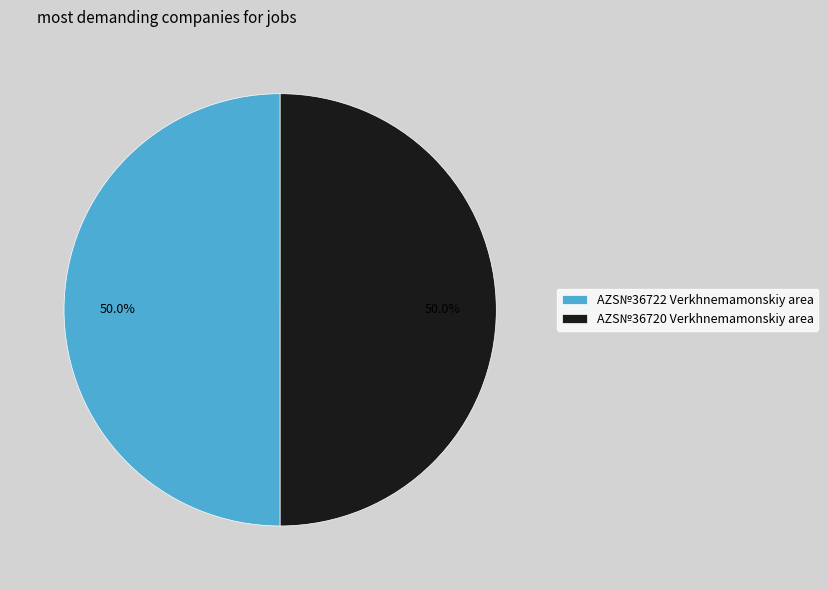

What percentage is the AZS№36720 Verkhnemamonskiy area slice, to the nearest percent?

50%